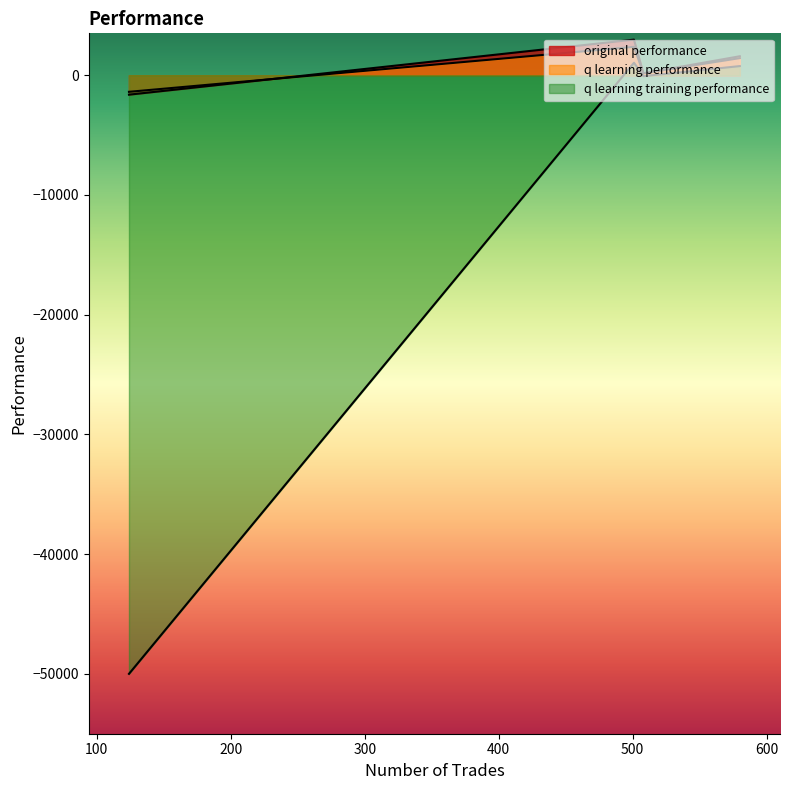

Between 580 and 501, which series saw the biggest shift?

original performance